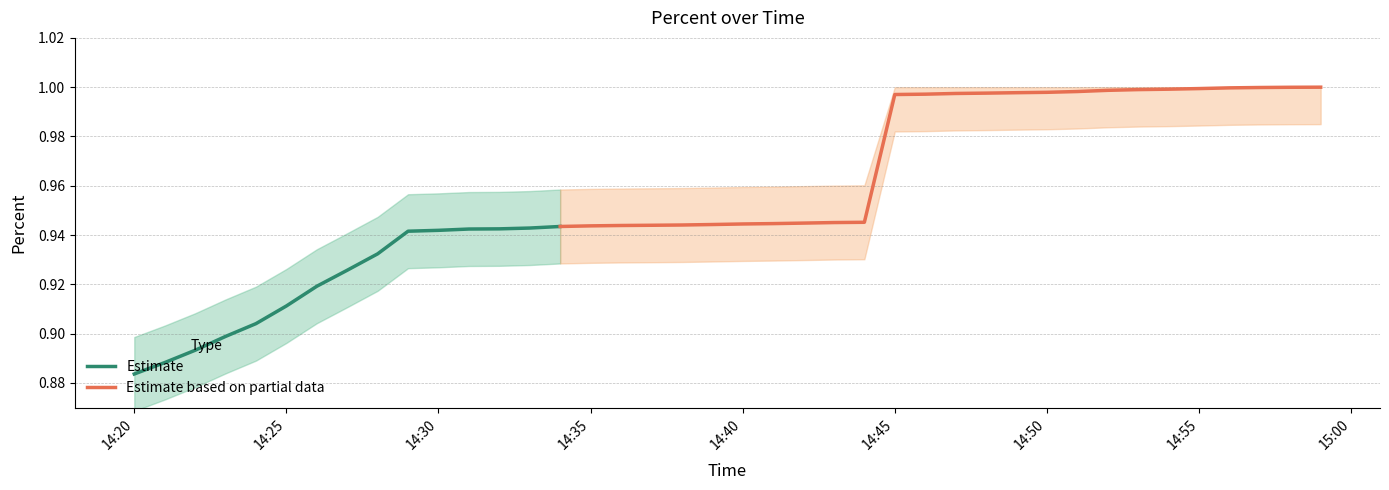

Which has a higher value, 2025-02-20 14:27:00 or 2025-02-20 14:57:00?

2025-02-20 14:57:00